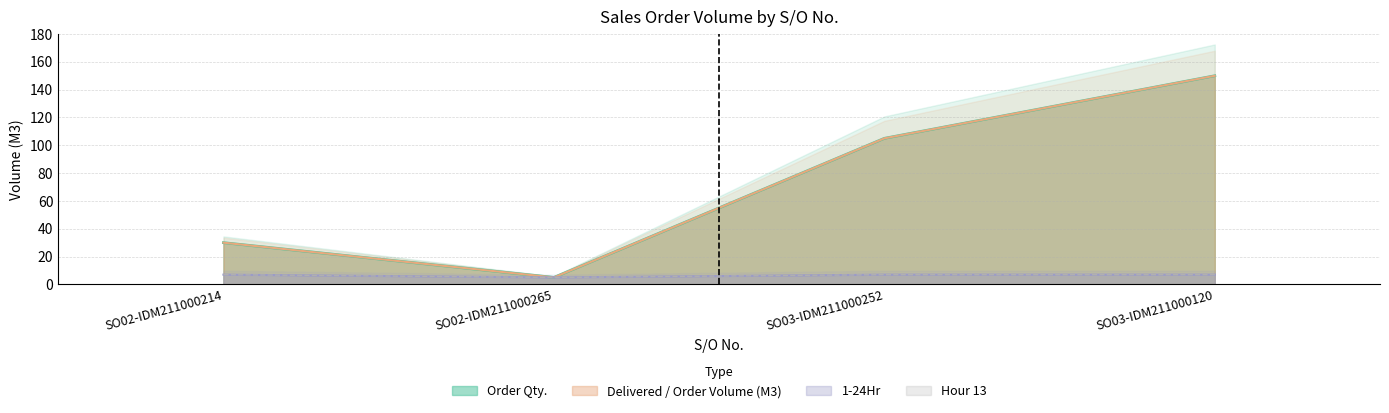

What is the value of the Order Qty. point at the 1st from the left?

30